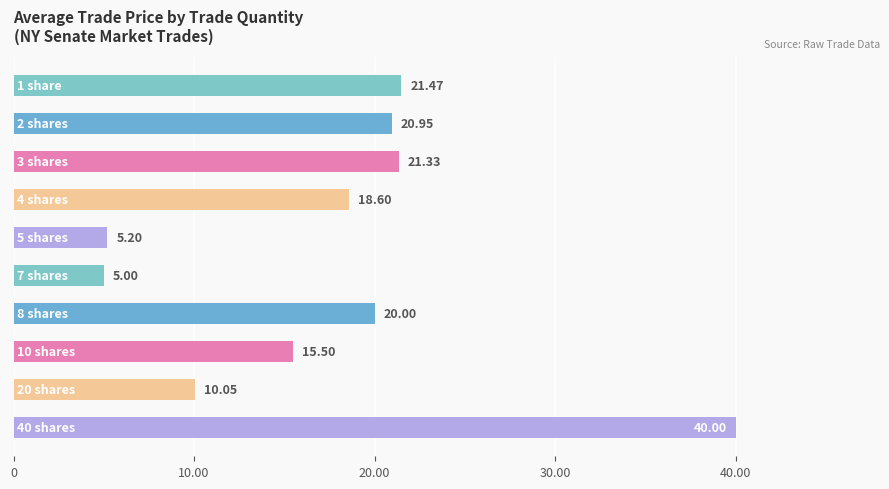

What is the average value?

17.8